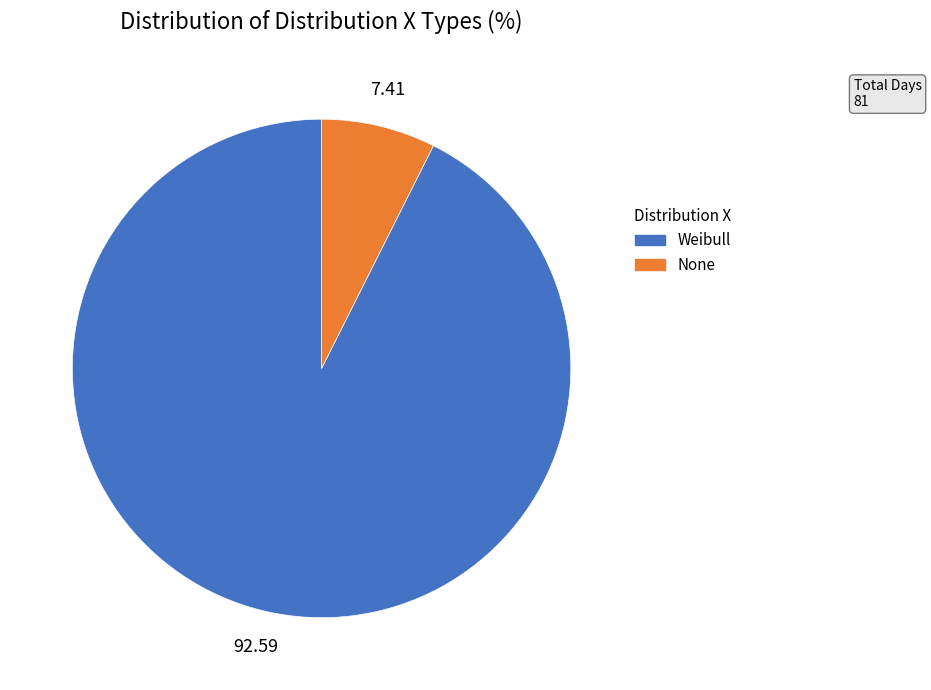

How many segments does this pie chart have?

2